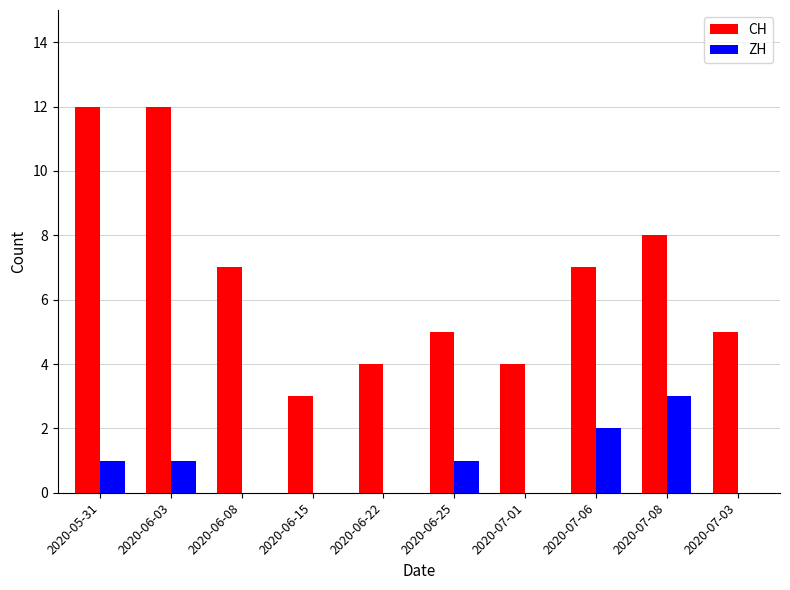

What is the spread (max minus min) of values at 2020-06-15?

3